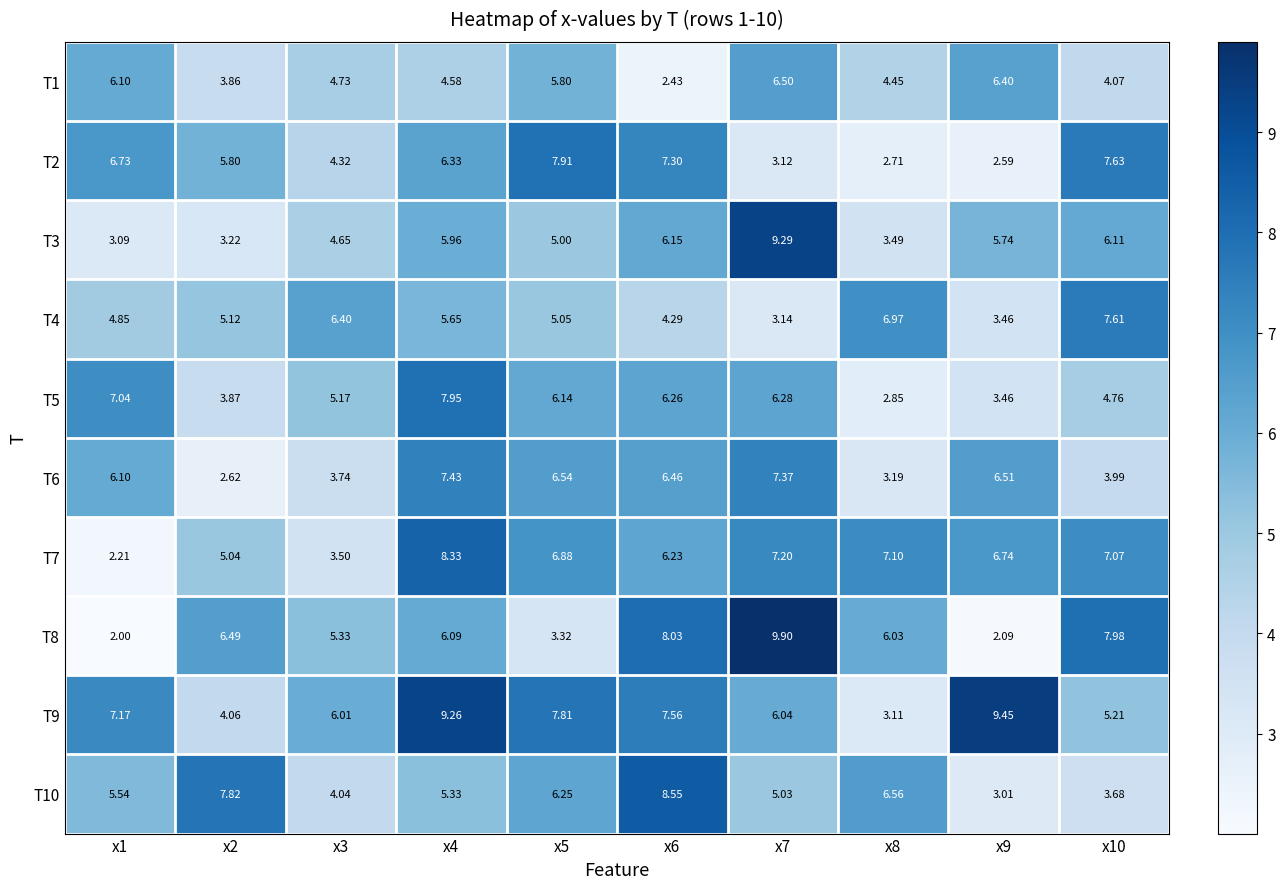

Is the value of T6 at x1 greater than the value of T5 at x6?

No